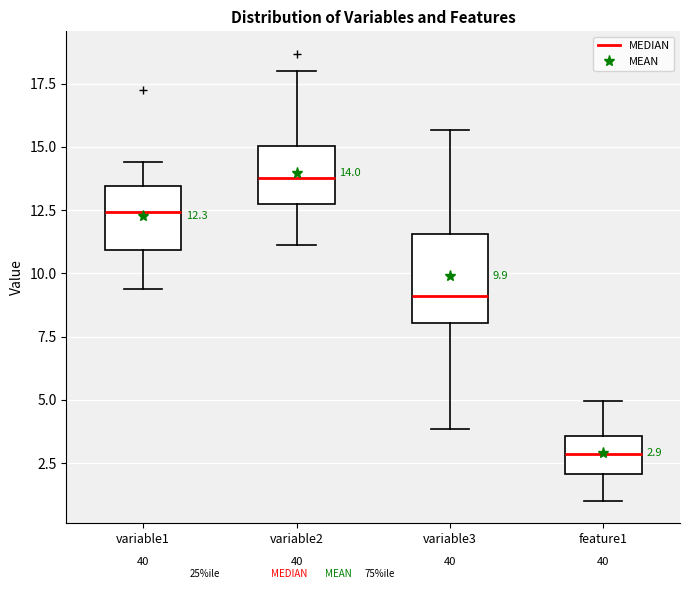

Comparing the boxes themselves (not the whiskers), which one is the tallest?

variable3